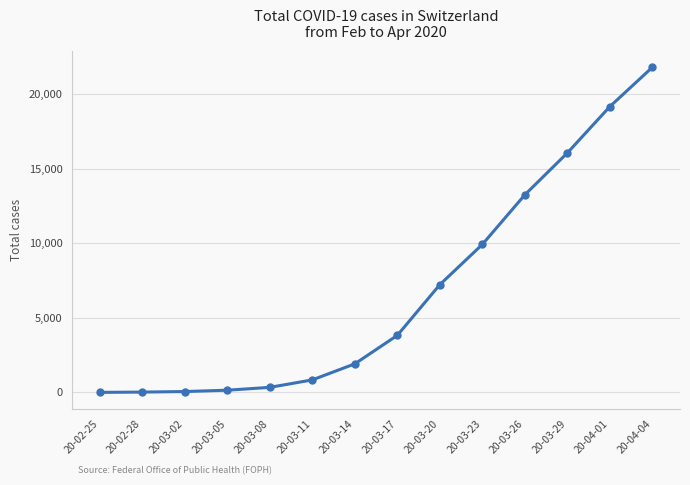

What is the change in value from 20-02-28 to 20-03-29?

+16041